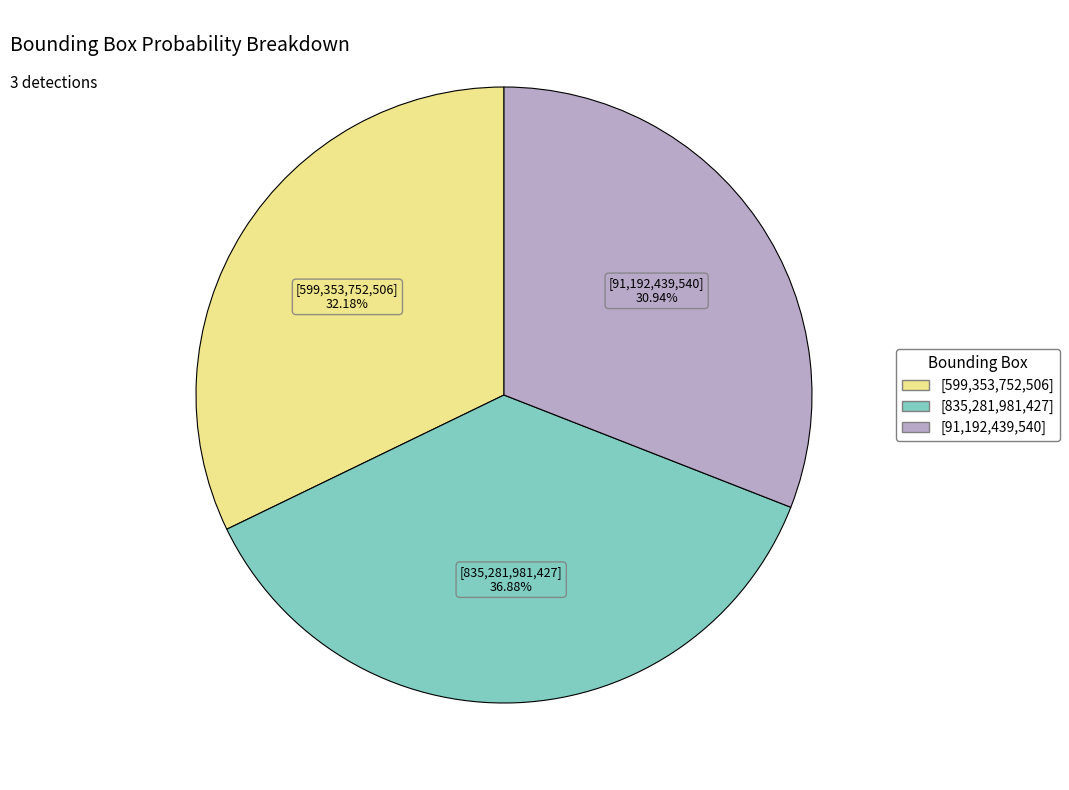

How many slices are in this pie chart?

3